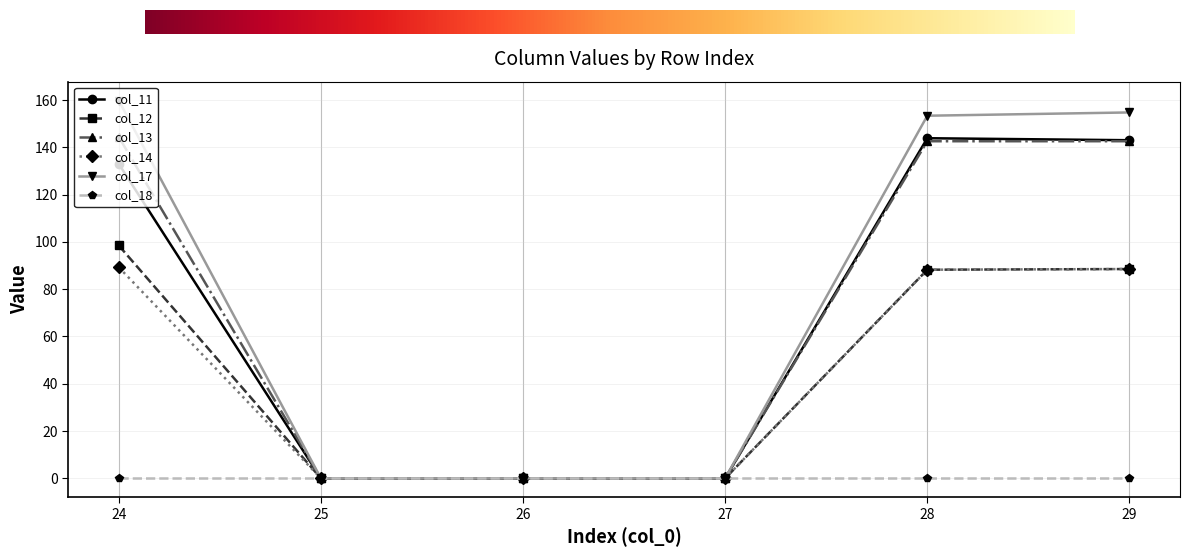

Which series has the largest total across all categories?

col_17